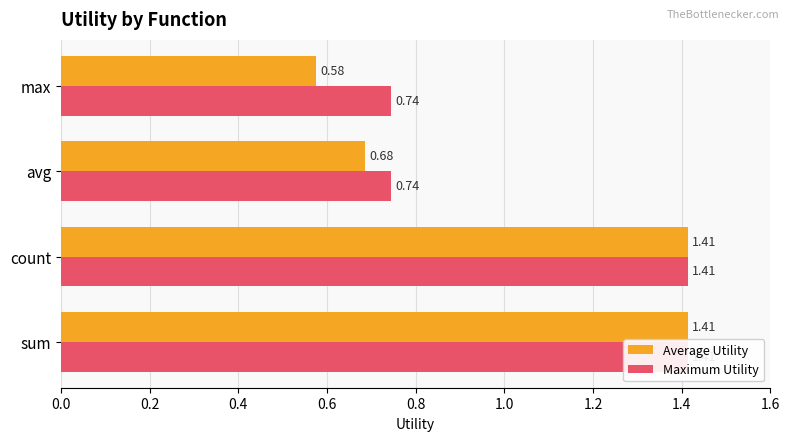

Does the chart contain stacked bars?

No